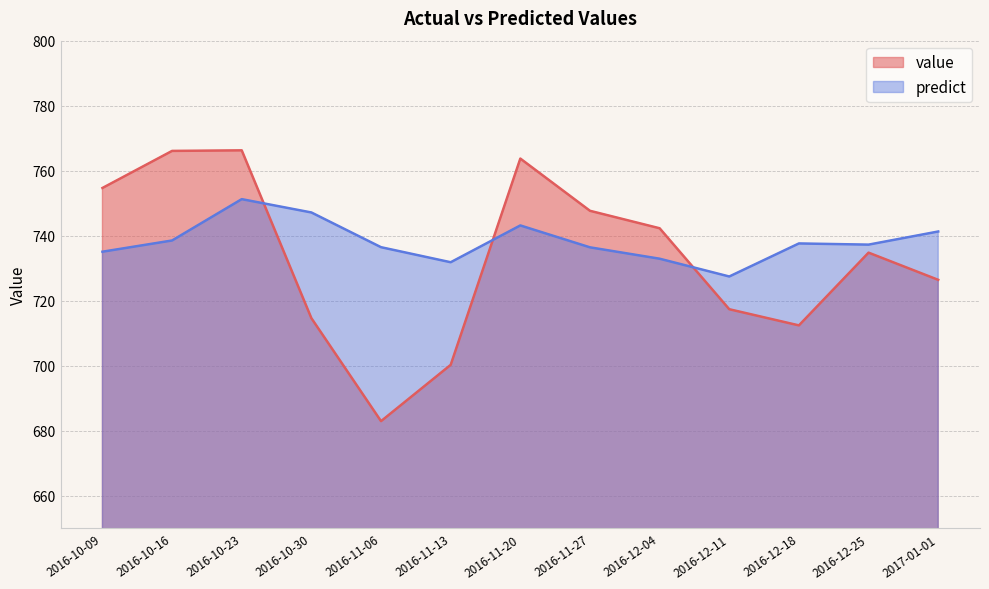

What is the label of the 3rd point from the right?

2016-12-18